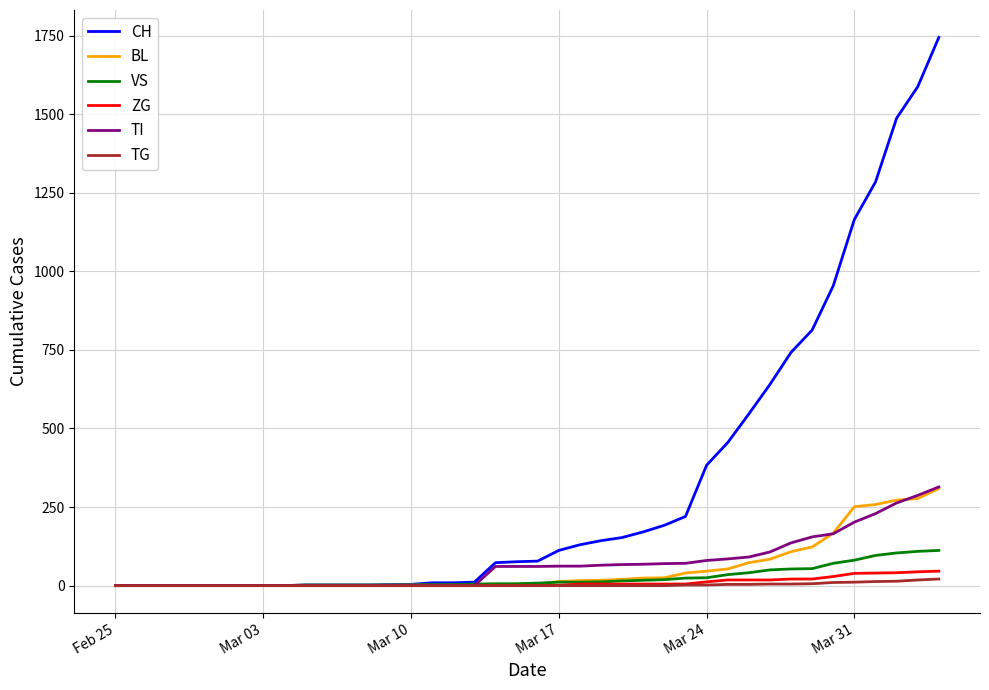

What is the difference between the maximum and second lowest values in the BL series?

309